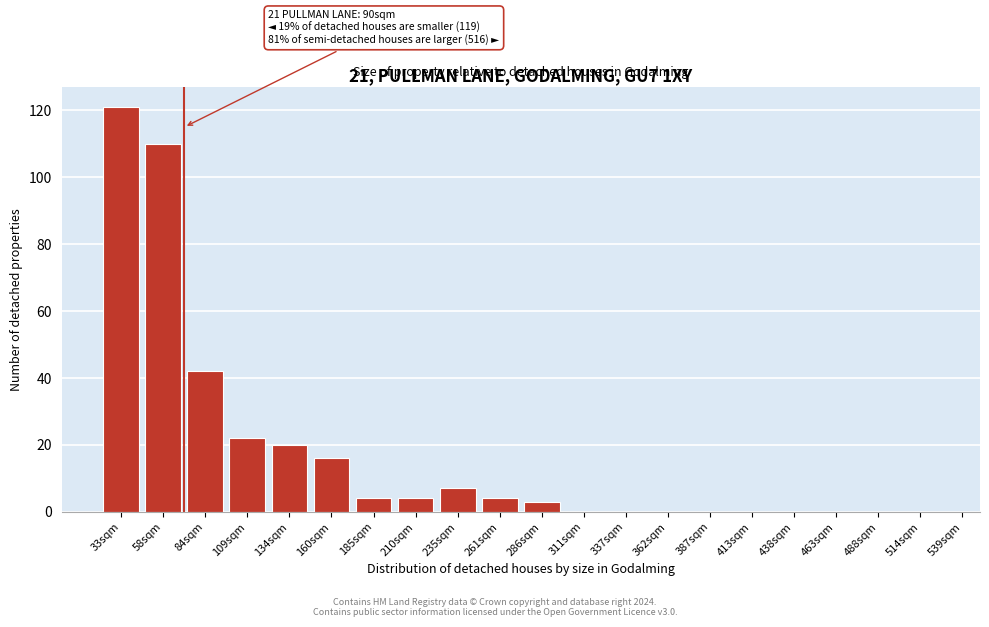

Reading right to left, what are all the values shown in this chart?

514sqm=0	488sqm=0	463sqm=0	438sqm=0	413sqm=0	387sqm=0	362sqm=0	337sqm=0	311sqm=0	286sqm=3	261sqm=4	235sqm=7	210sqm=4	185sqm=4	160sqm=16	134sqm=20	109sqm=22	84sqm=42	58sqm=110	33sqm=121